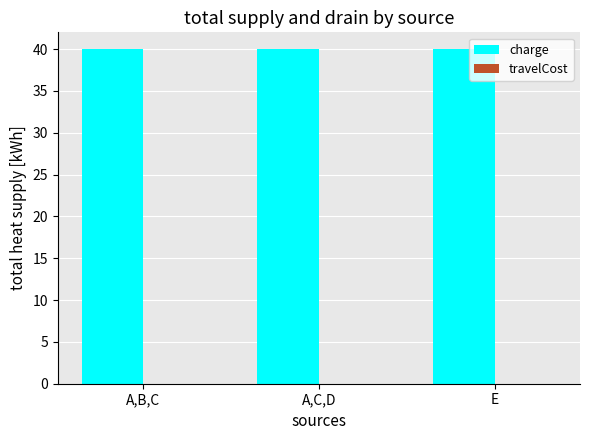

What is the highest value of the charge series?

40.0